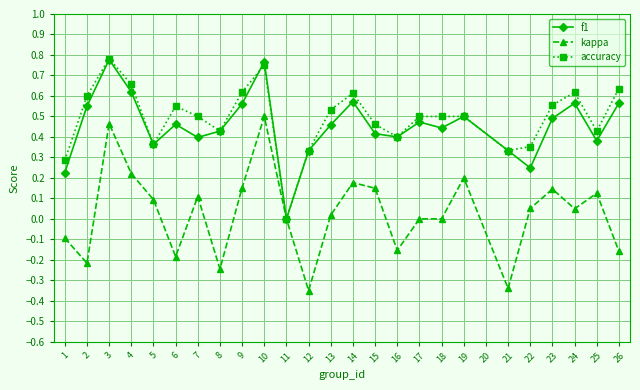

Between 4 and 23, which series saw the biggest shift?

f1